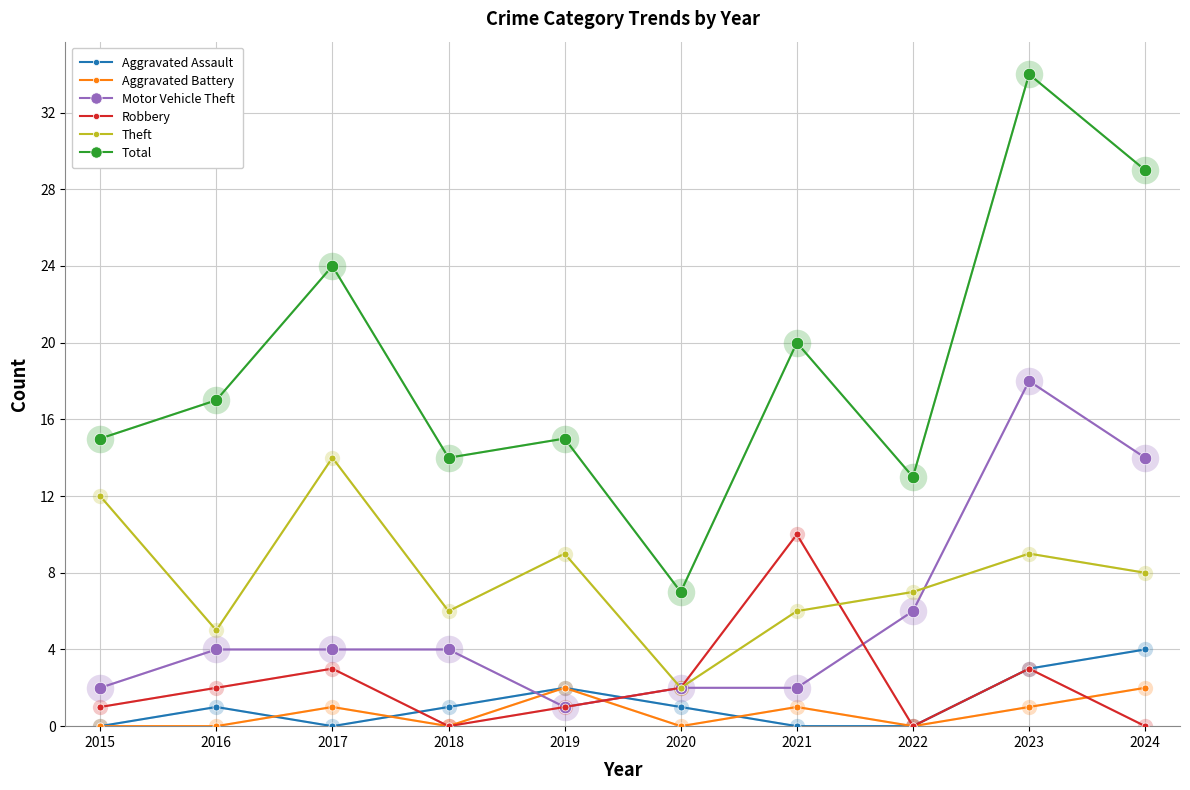

True or false: Aggravated Assault has a value of 0 at 2022.

True